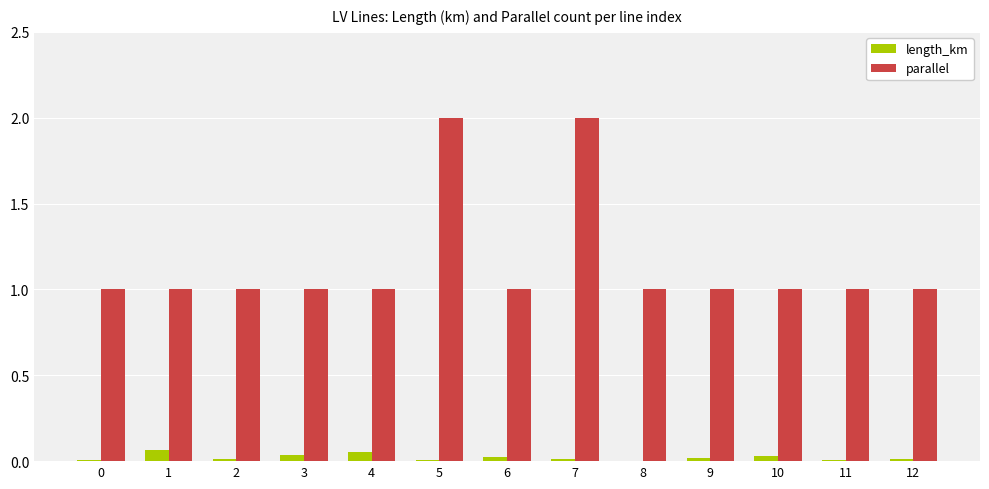

True or false: parallel has a value of 1.4 at 6.

False